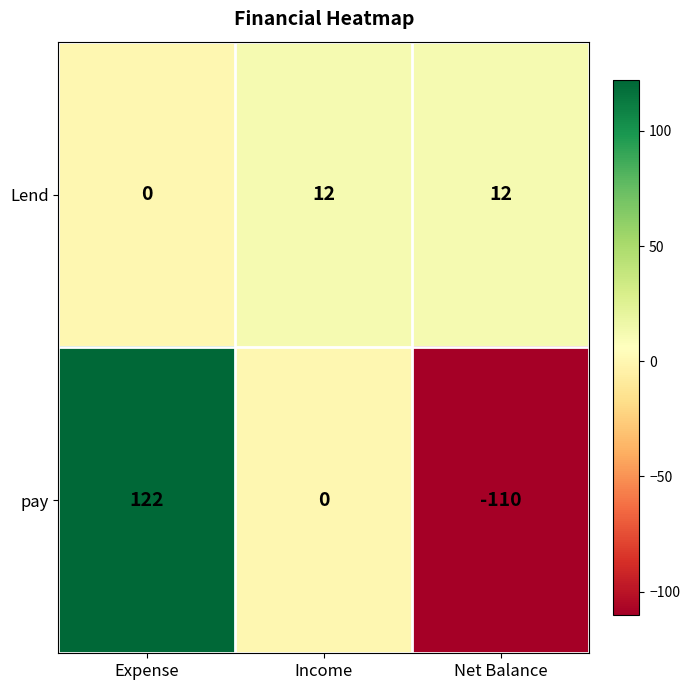

Reading left to right, transcribe all the data shown in this chart.

Lend: 0	12	12
pay: 122	0	-110